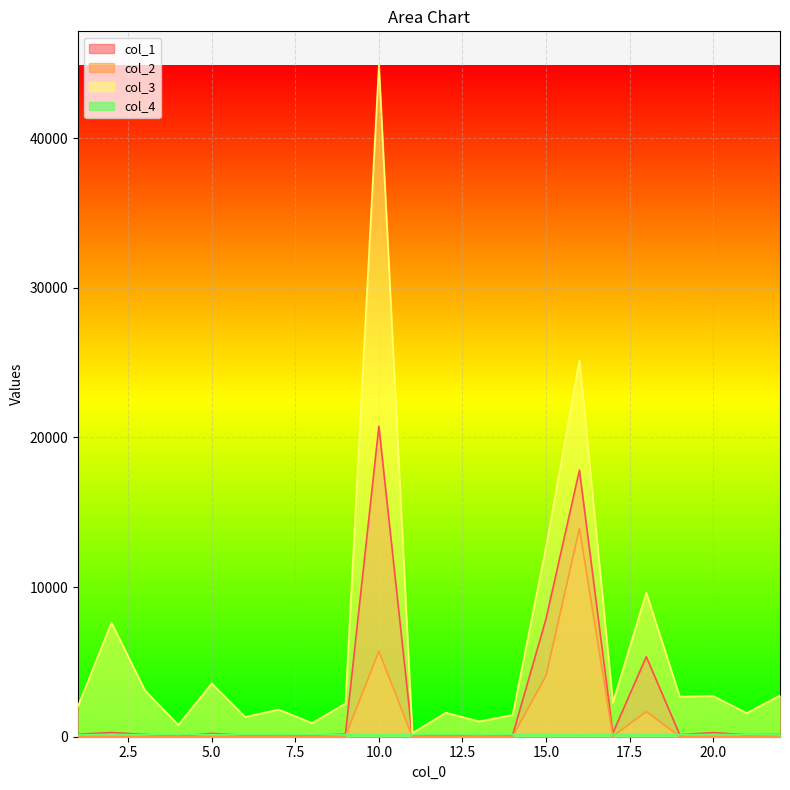

At which category is the sum across all series the highest?

10.0